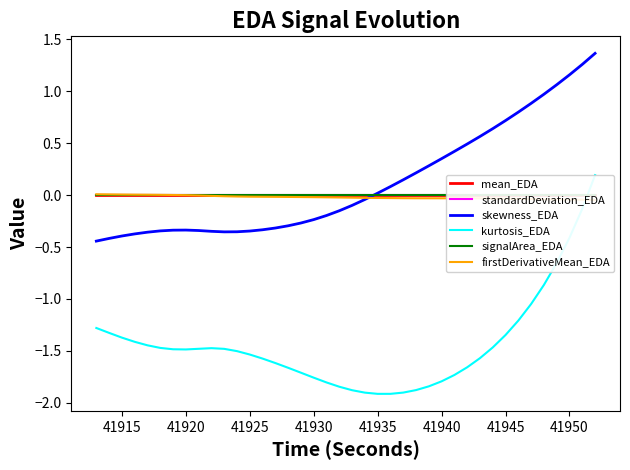

Does the chart display data point markers on the line(s)?

No